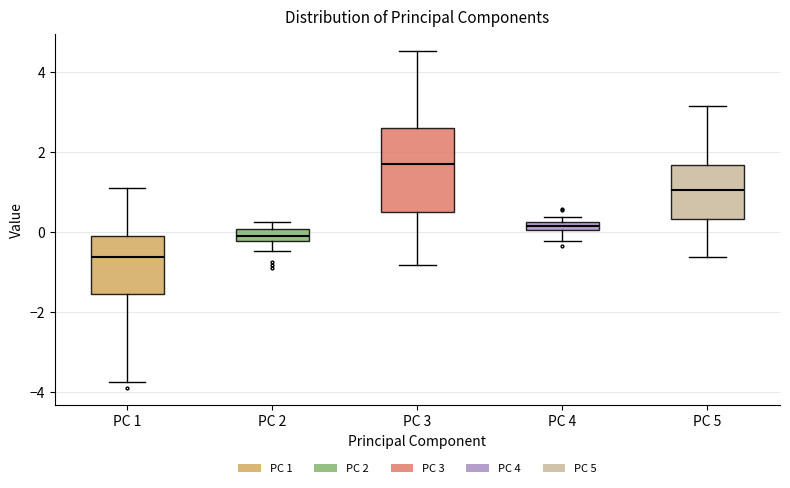

Where does the median line of the box for PC 1 sit on the y-axis? The values are not printed on the chart, so give them approximately, as read against the axis.

-0.6